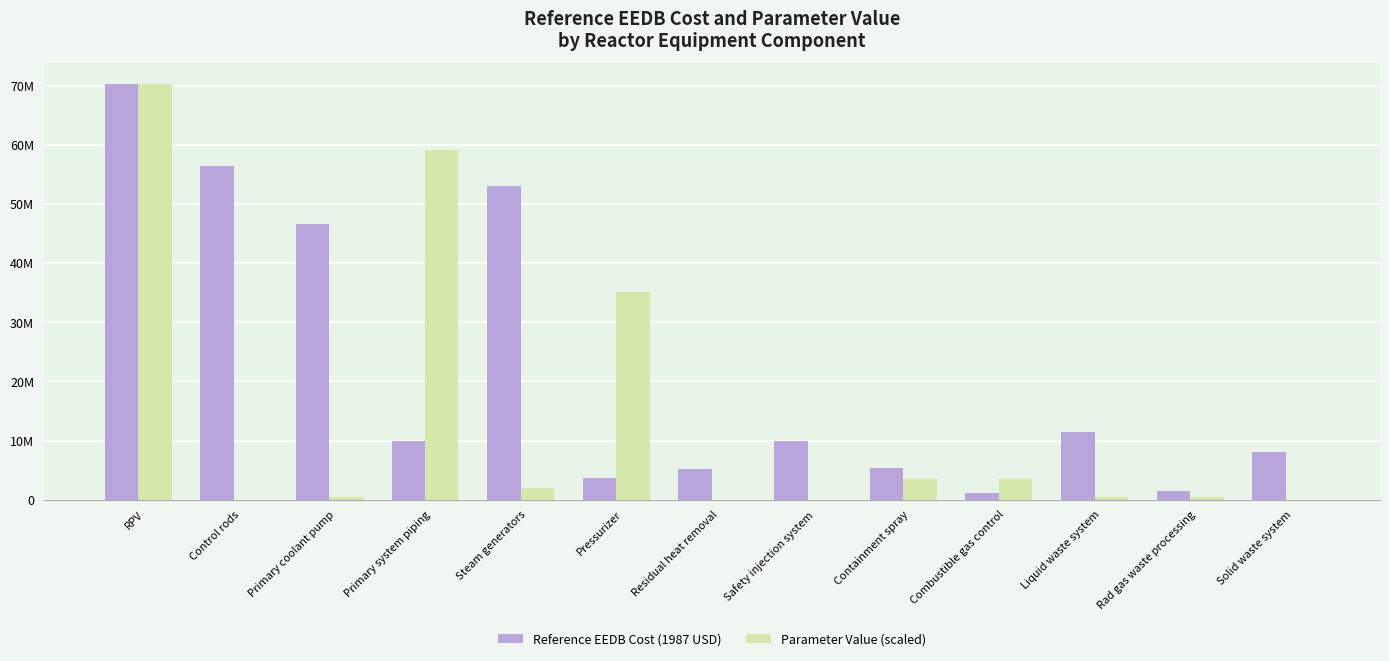

What is the difference between the maximum and second lowest values in the Reference EEDB Cost (1987 USD) series?

68764016.0